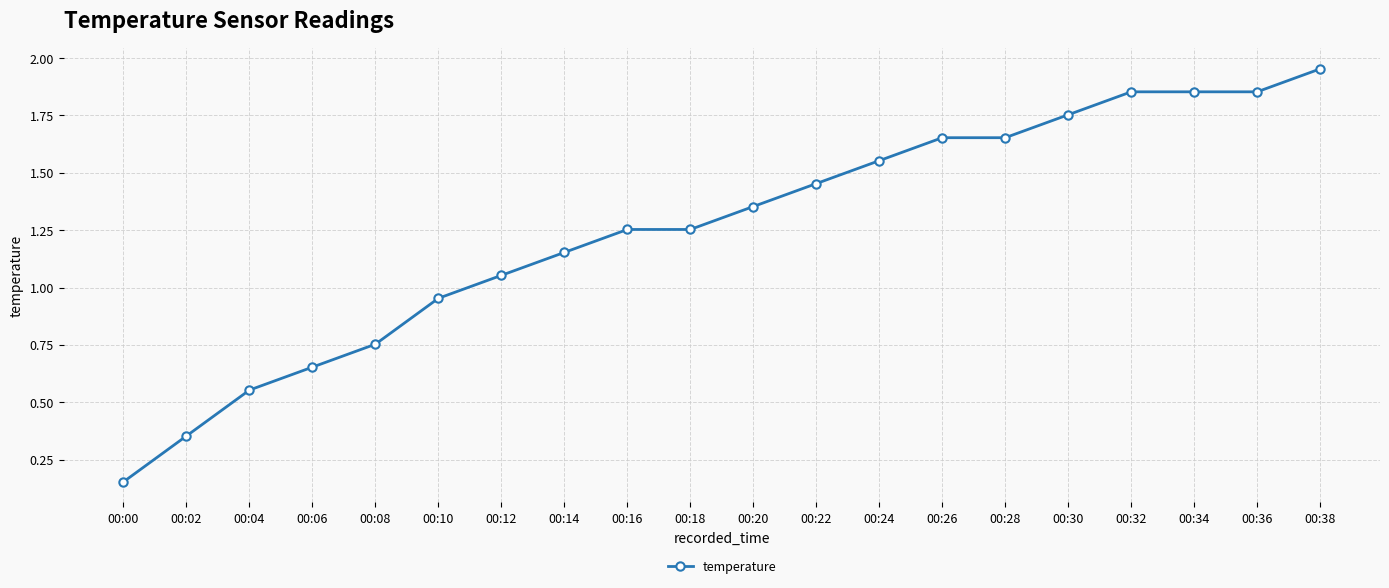

What is the difference between the values at 00:20 and 00:18?

0.1